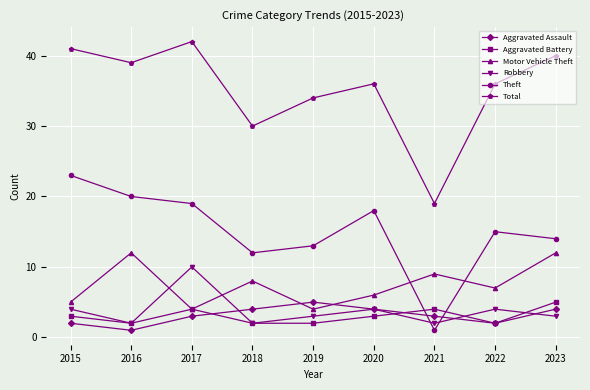

How many distinct data groups are displayed?

6